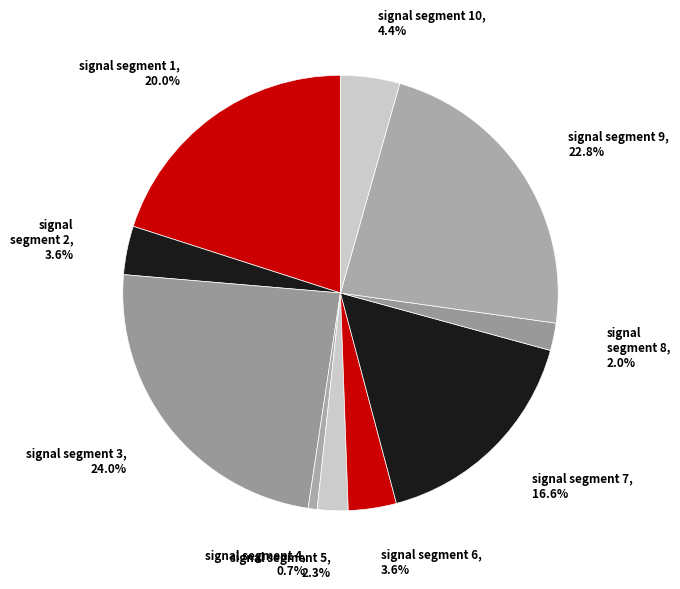

How many slices are in this pie chart?

10